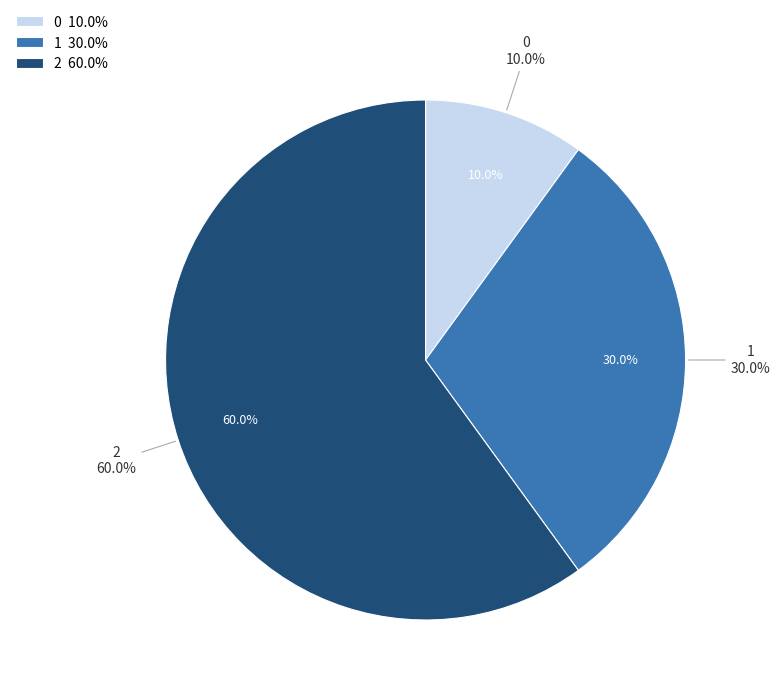

How much of the chart is everything except 4?

100.0%